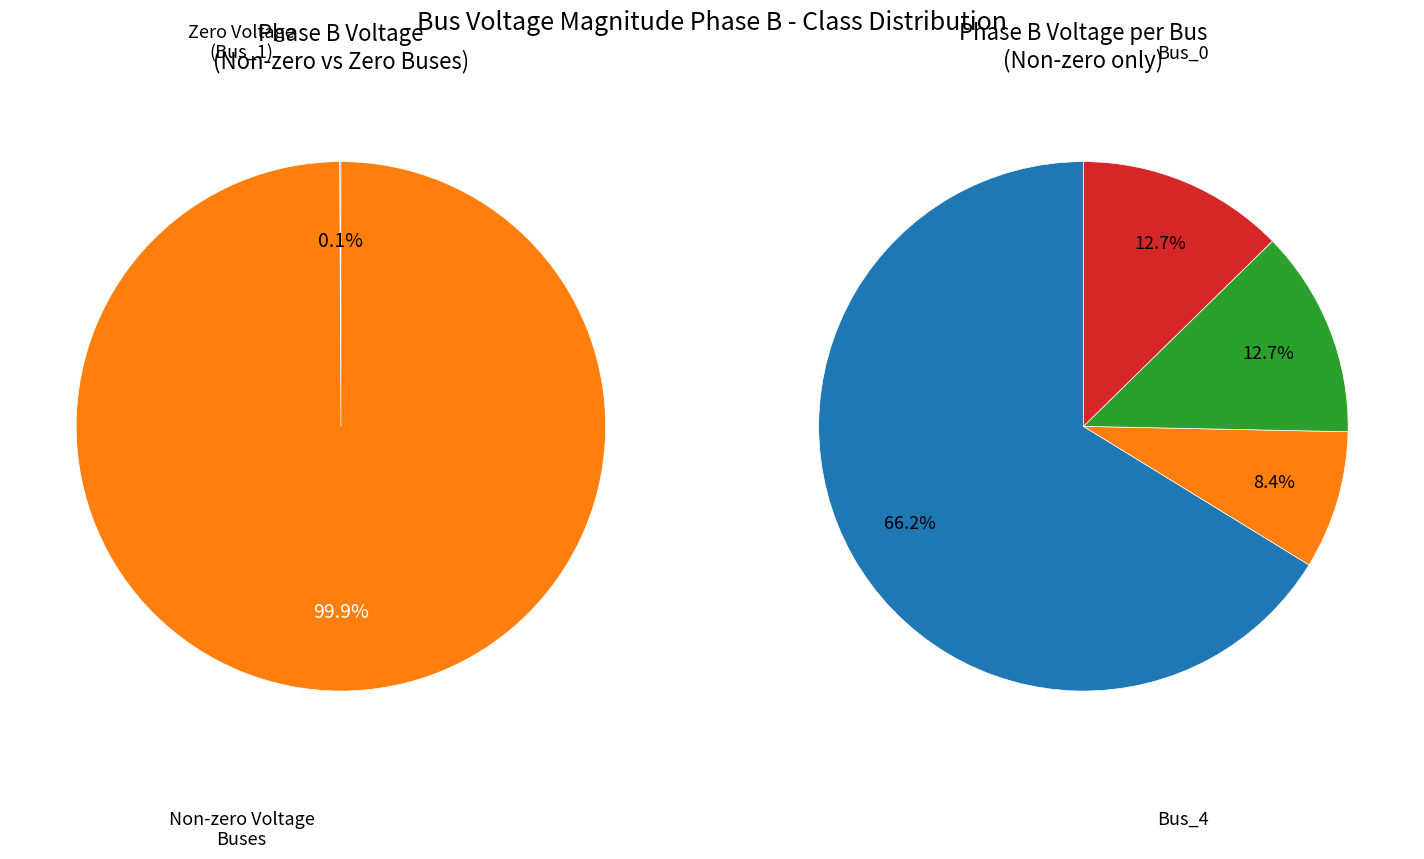

To the nearest percent, what percentage of the pie is Bus_0?

66%